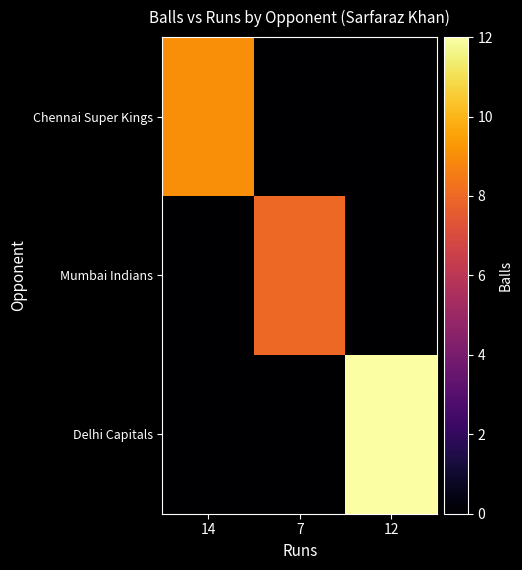

What is the total value across all series at 7?

8